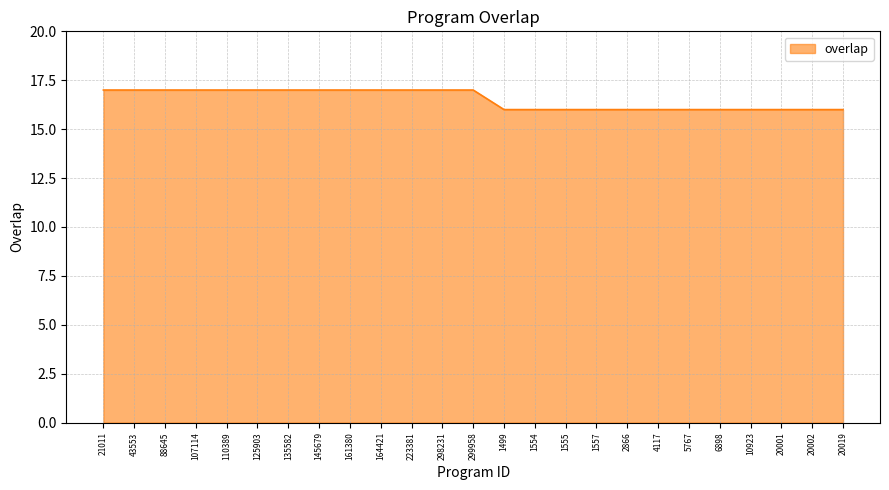

Between 20001 and 107114, which is larger?

107114